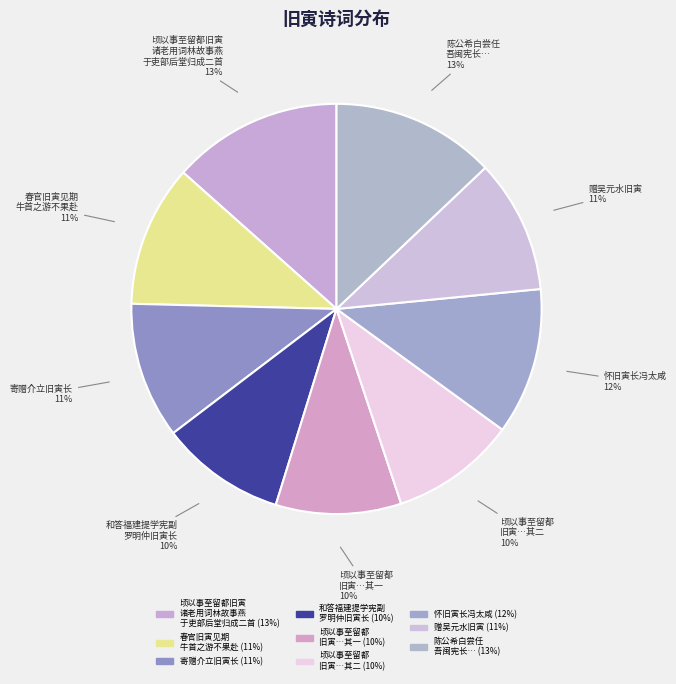

How many segments does this pie chart have?

9